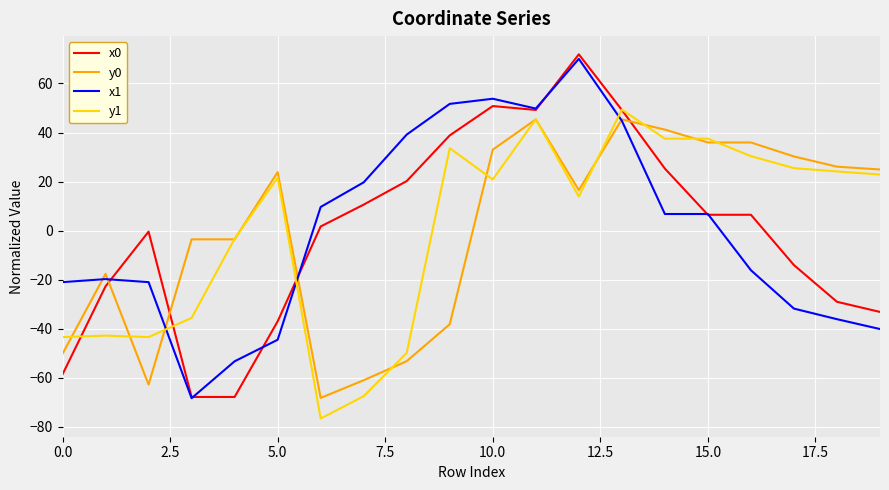

What is the smallest value displayed?

-76.6